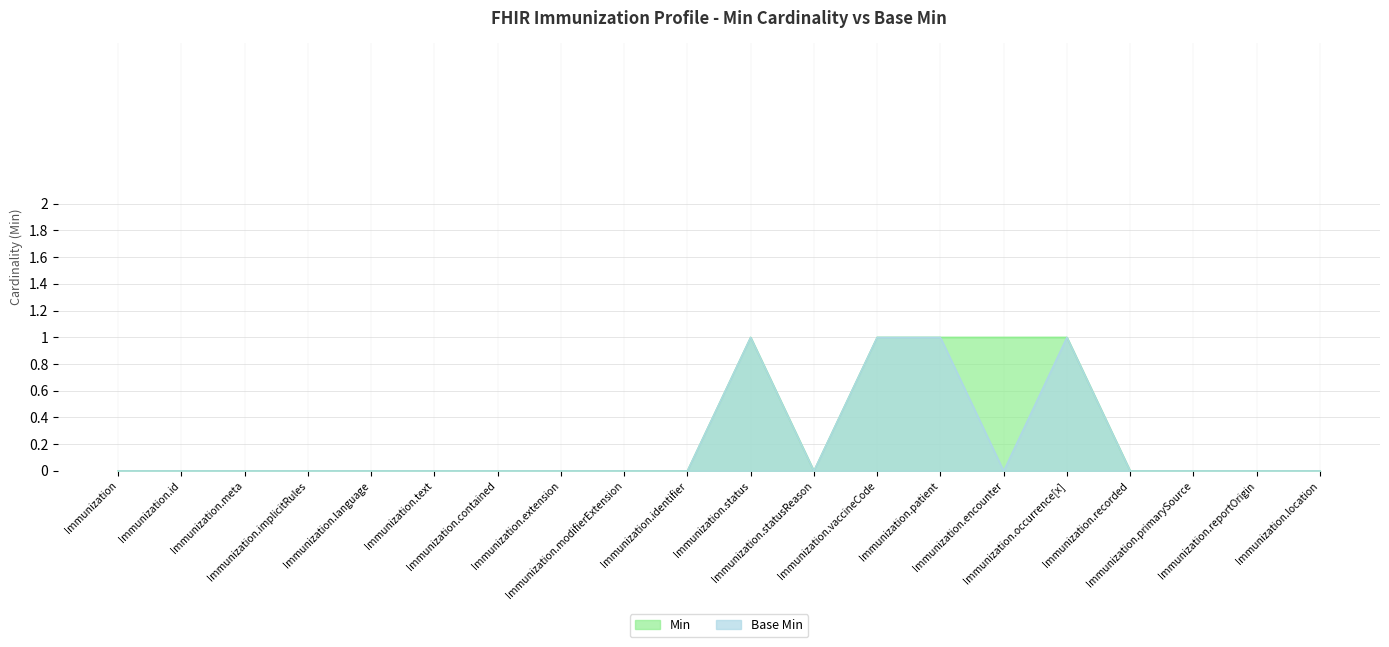

In Min, how many points are higher than both neighbors (excluding endpoints)?

1